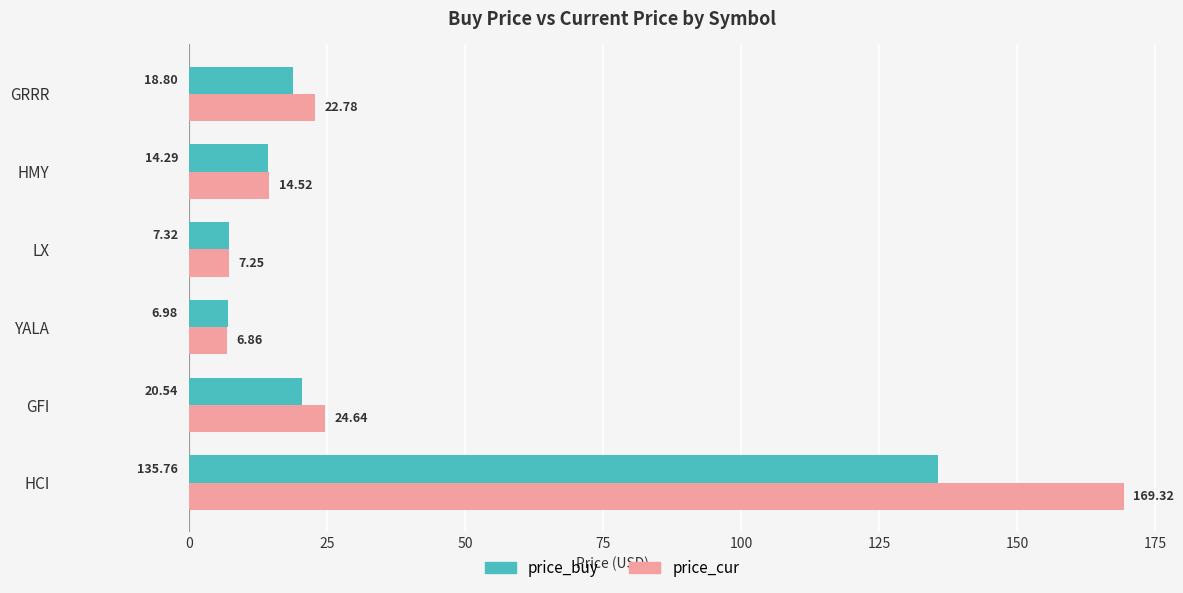

Which series has the largest range (max minus min)?

price_cur